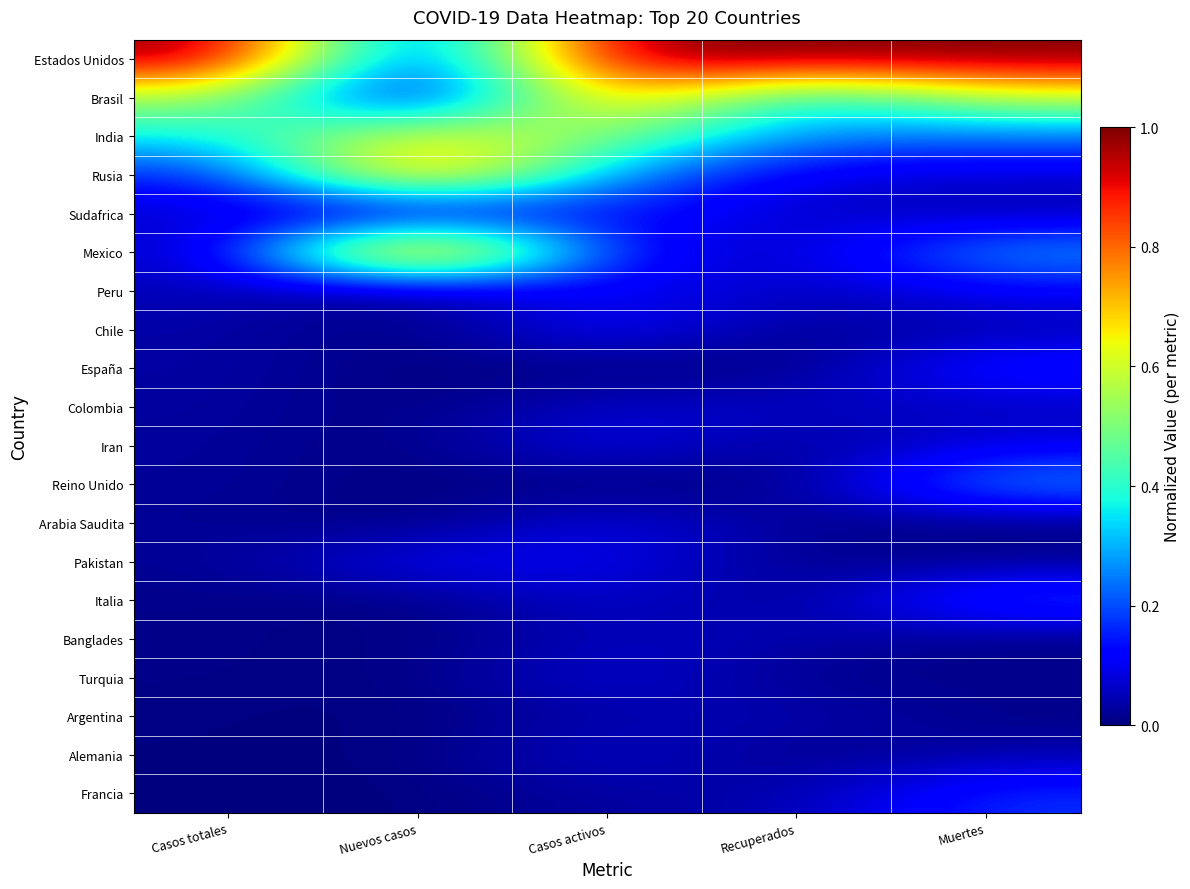

What is the greatest value displayed?

1.0